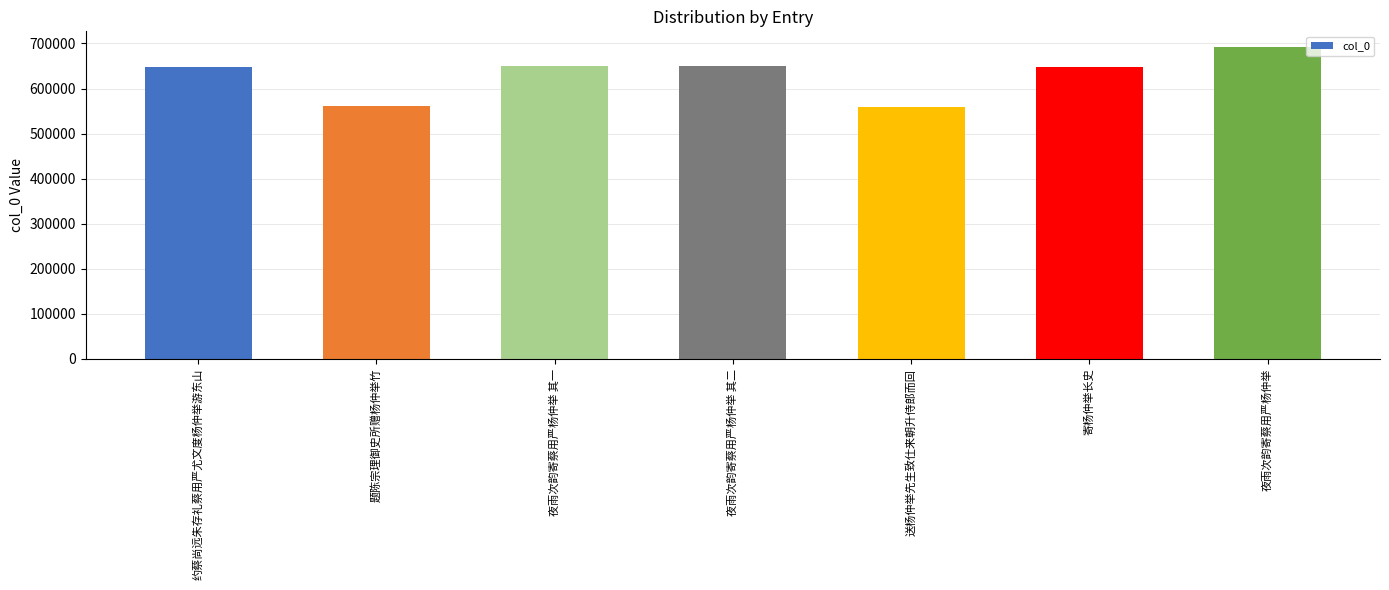

What is the maximum value shown in the chart?

692340